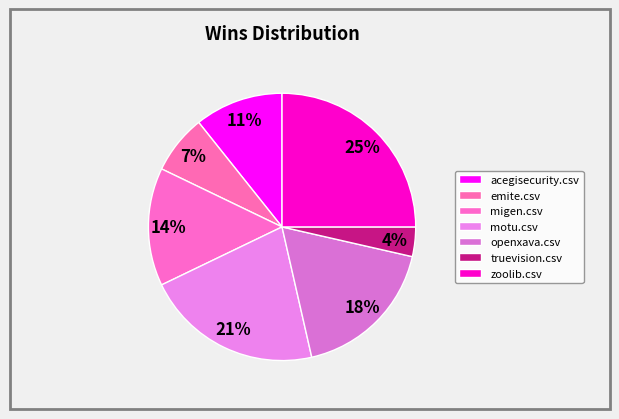

Is the sum of emite.csv and migen.csv greater than half?

No